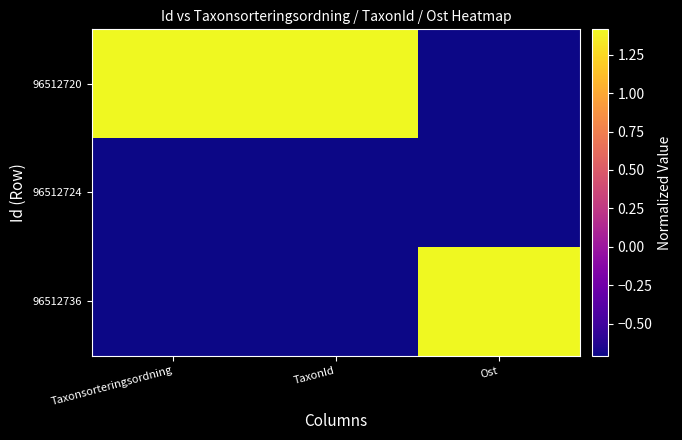

Reading left to right, extract all data points from this chart.

96512720: Taxonsorteringsordning=1.4	TaxonId=1.4	Ost=-0.7
96512724: Taxonsorteringsordning=-0.7	TaxonId=-0.7	Ost=-0.7
96512736: Taxonsorteringsordning=-0.7	TaxonId=-0.7	Ost=1.4